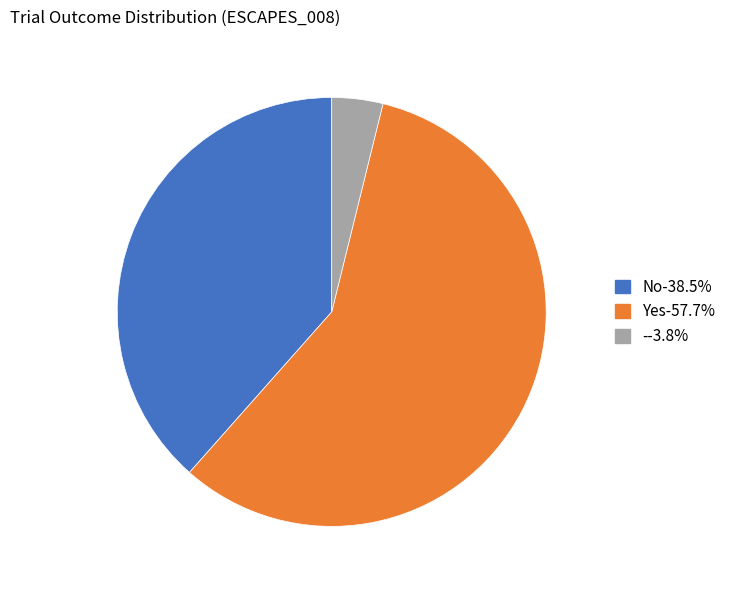

Rank the categories by value from lowest to highest.

-, No, Yes